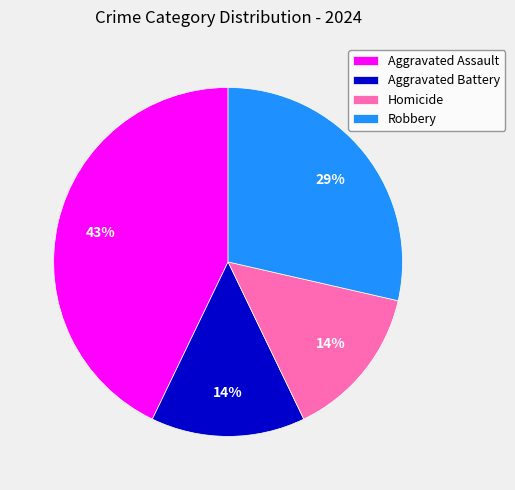

To the nearest percent, what is the difference between the largest and smallest slice percentages?

29%